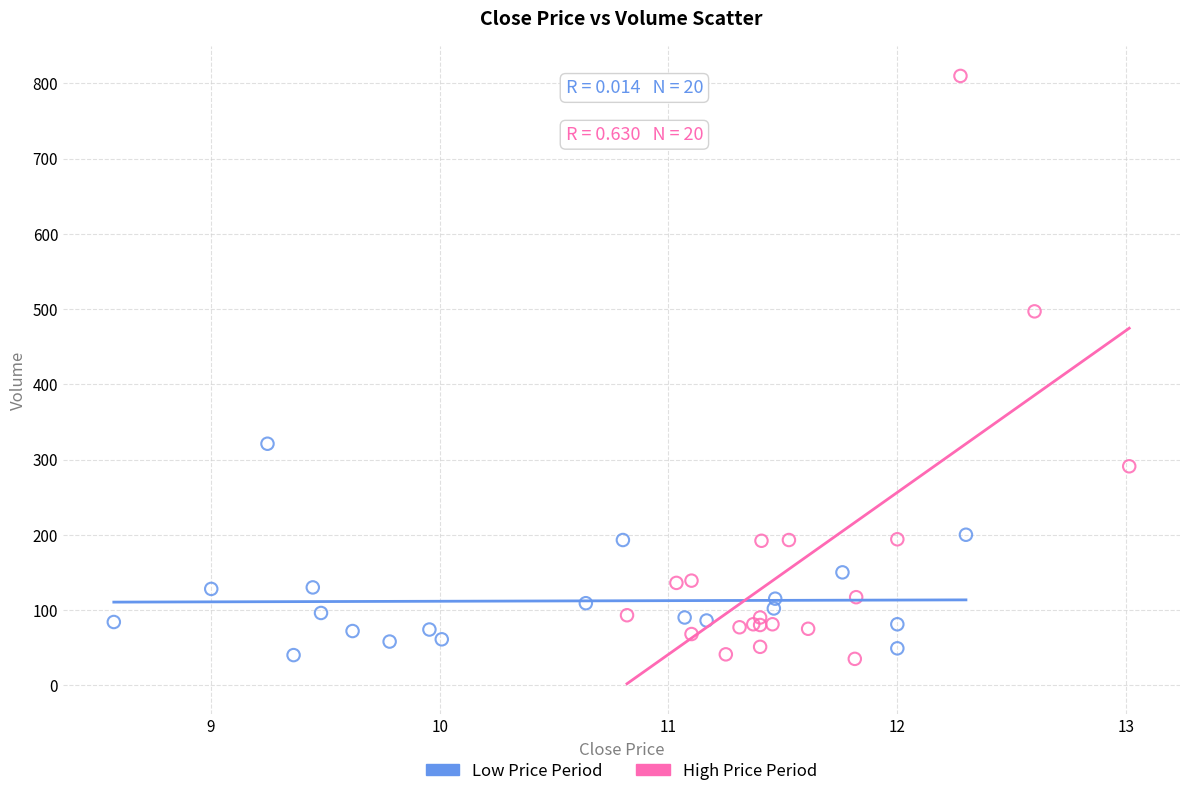

Which series has the largest Y range (max minus min)?

High Price Period